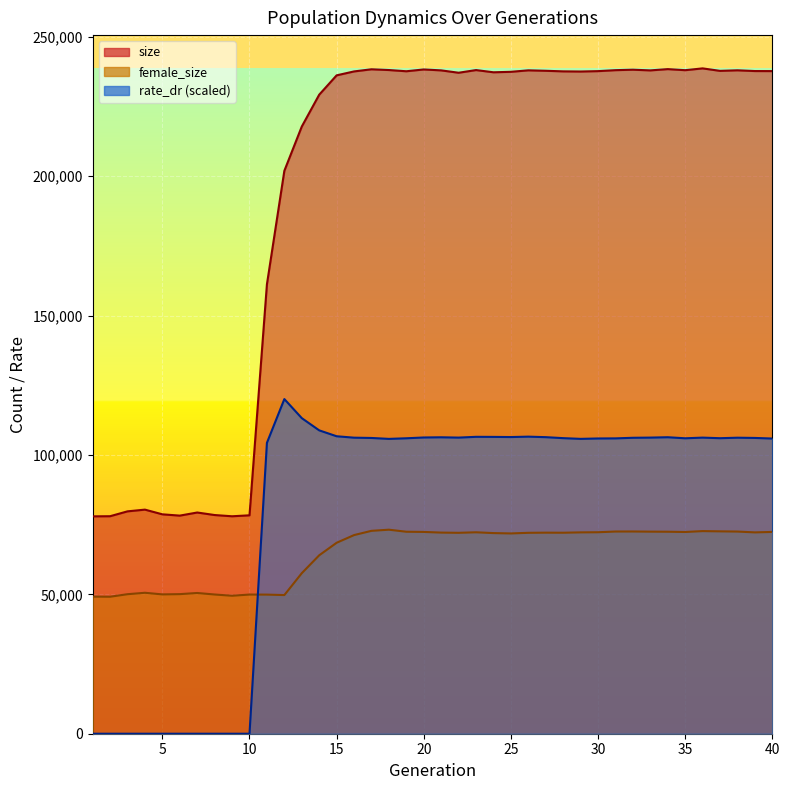

Between 6 and 30, which series saw the biggest shift?

size